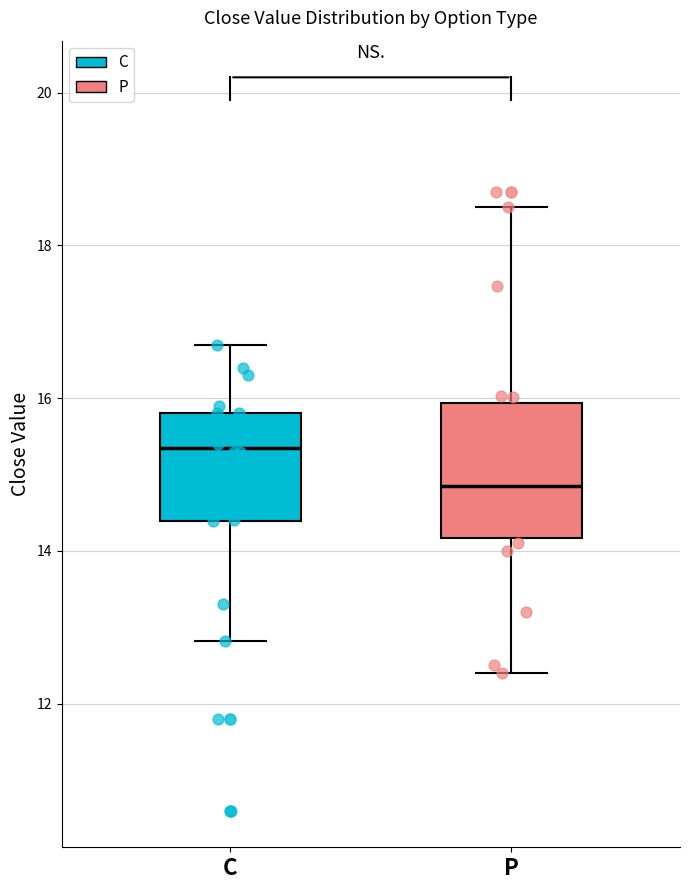

Reading left to right, transcribe this box plot: for each box, give where its median line is, the range the box spans, and where its two whiskers end, as read against the y-axis. The values are not printed on the chart, so give them approximately, as read against the axis.

C: median 15.4, box 14.4 to 15.8, whiskers 12.8 to 16.8
P: median 14.8, box 14.2 to 16.0, whiskers 12.4 to 18.6